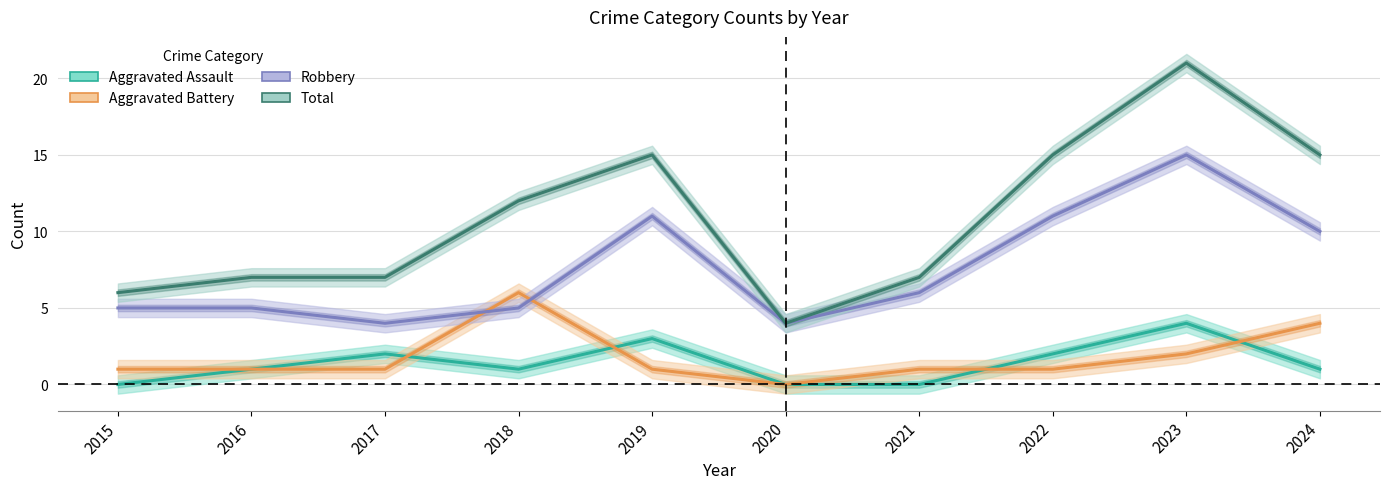

Which category has the highest value across all series?

2023